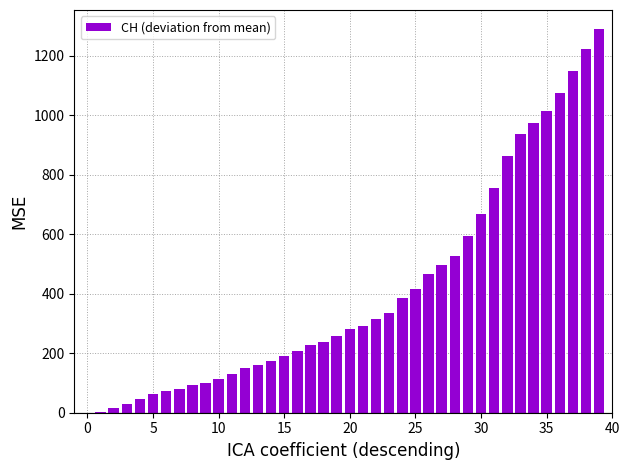

What is the maximum value shown in the chart?

1290.2